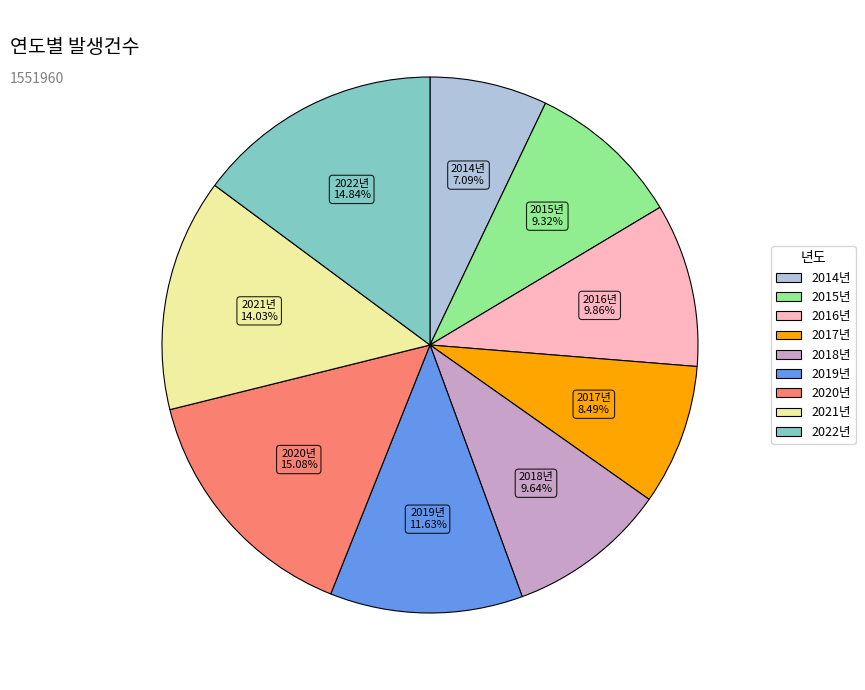

Does 2017년 represent more than half of the total?

No